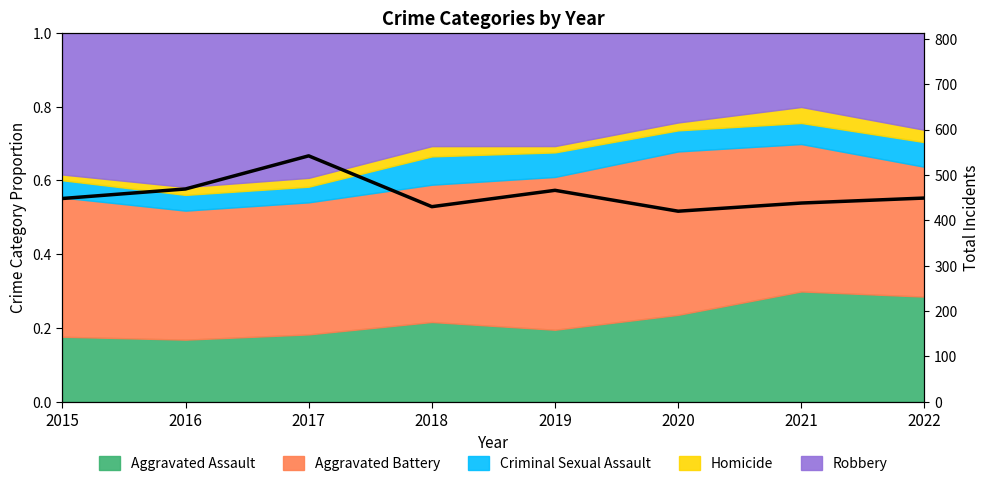

At which category does the chart reach its peak across all series?

2017